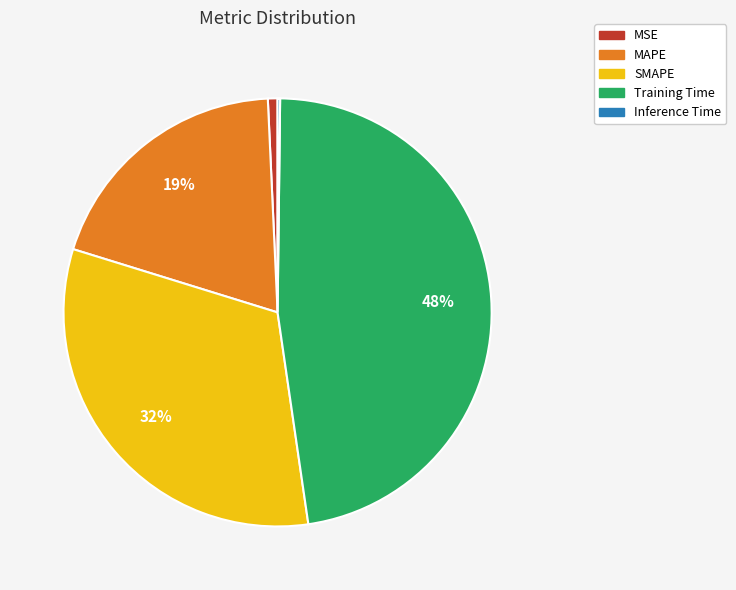

Is there any slice that represents more than half of the pie?

No